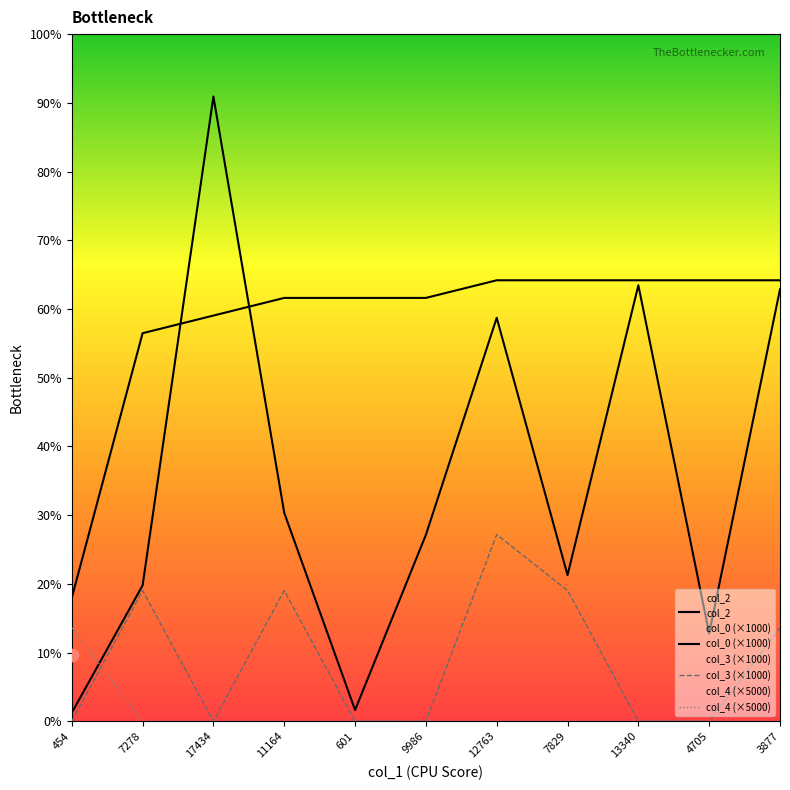

Which series reaches the maximum Y coordinate?

col_2